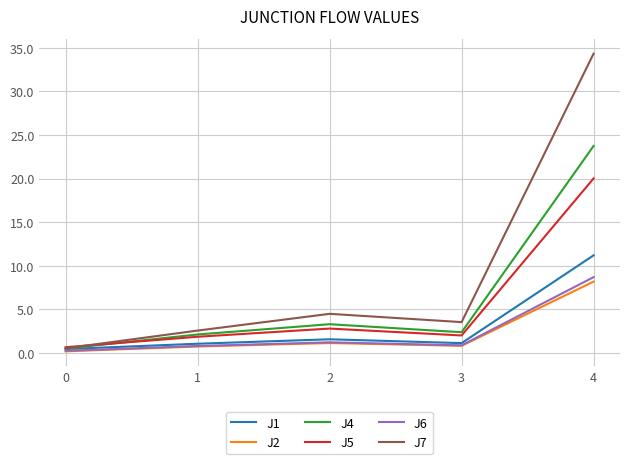

The J7 series shows 22.5 at 4. True or false?

False